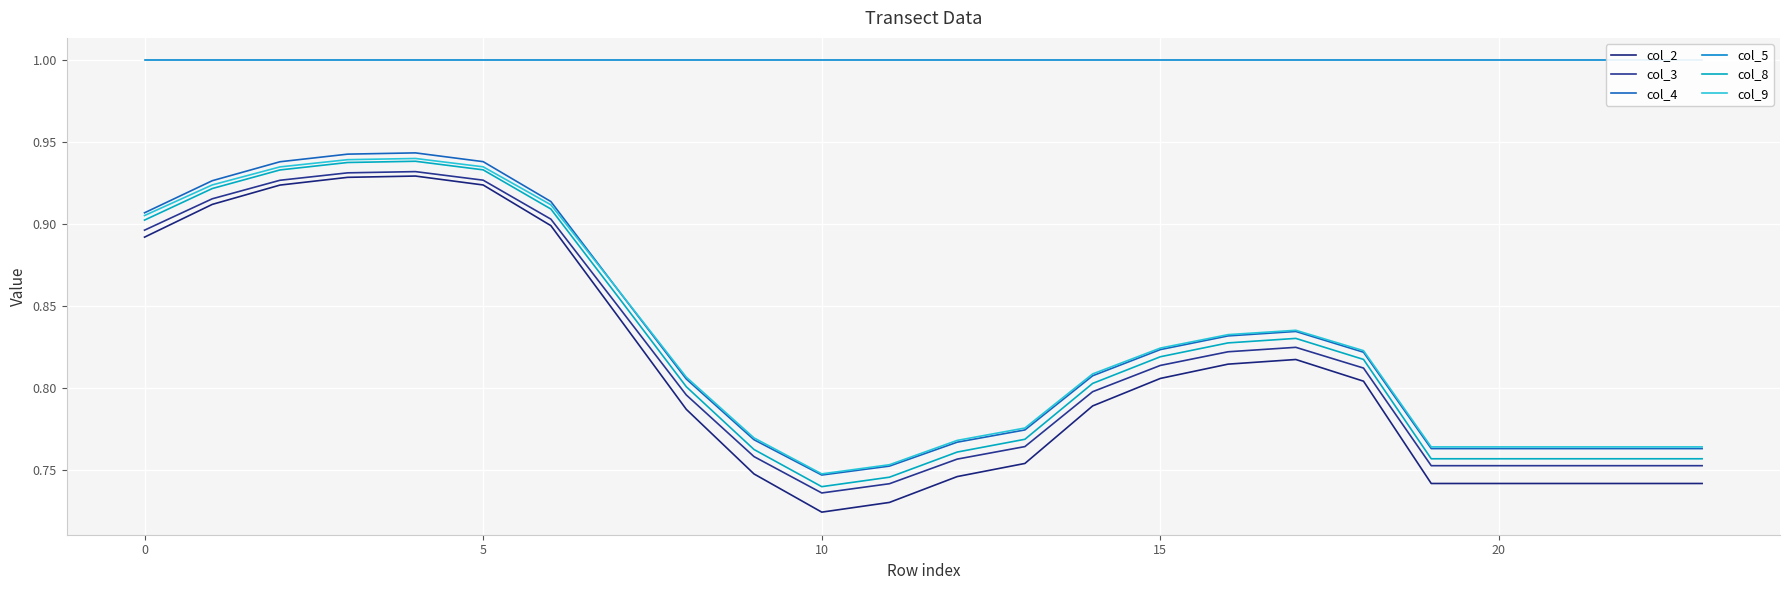

True or false: col_5 and col_3 intersect in this chart.

False